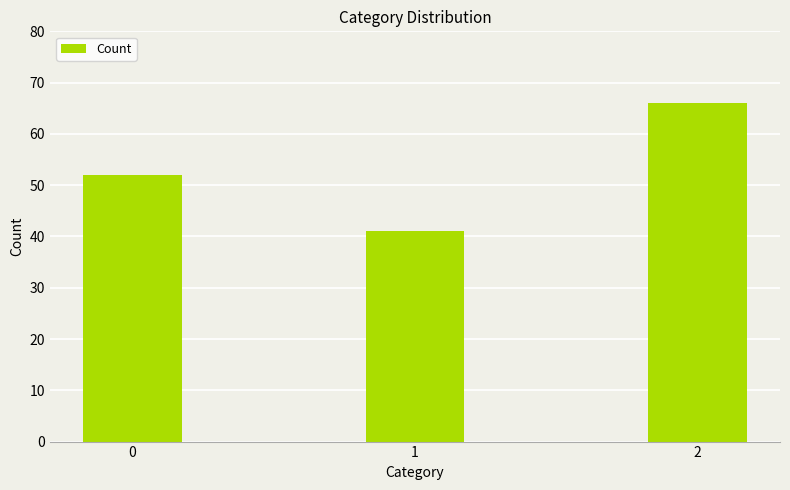

What is the value of the 2nd bar from the left?

41